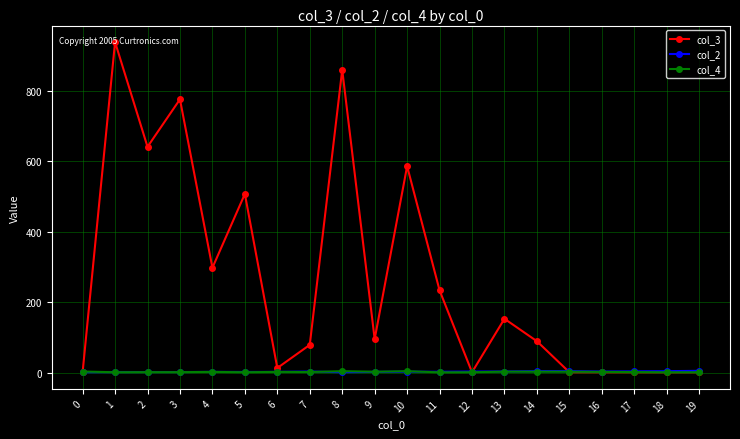

Which series has the largest total across all categories?

col_3